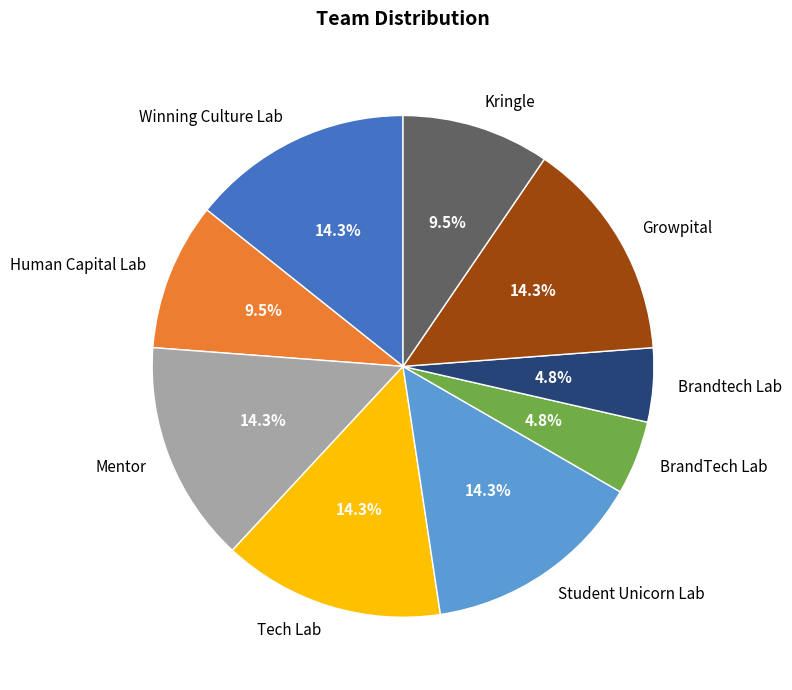

To the nearest percent, what is the average slice percentage?

11%